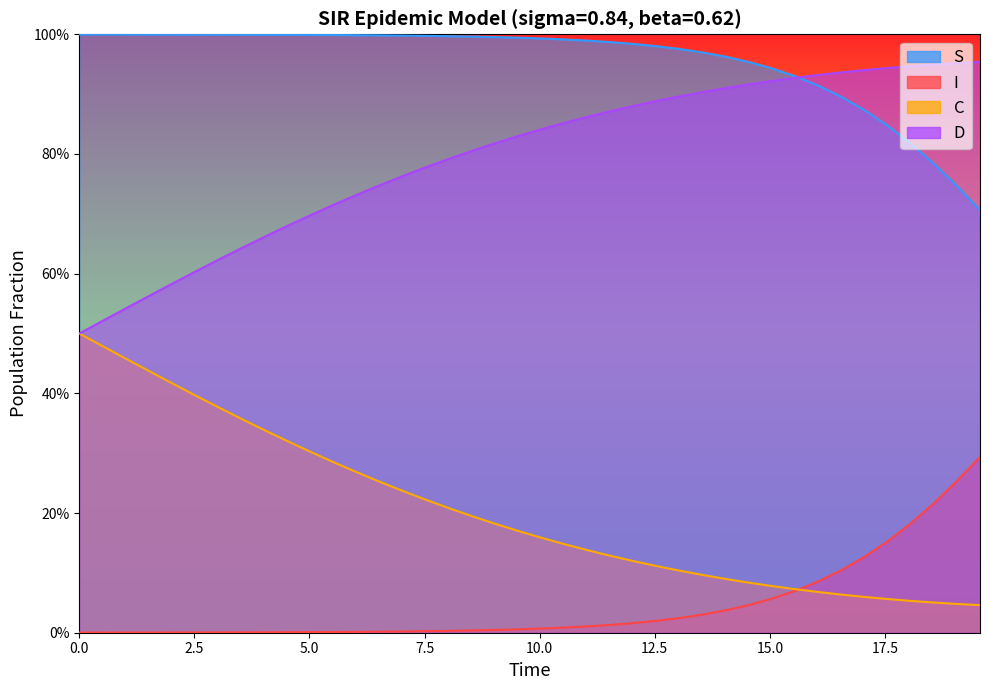

After their last crossing, which series has the higher values: D or I?

D